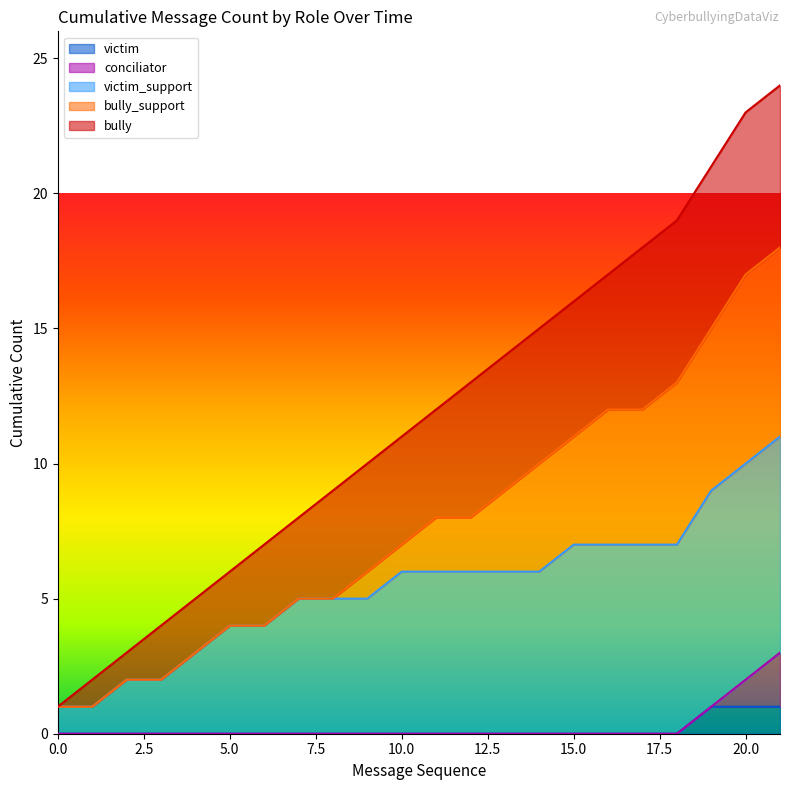

How many lines are shown in the chart?

5